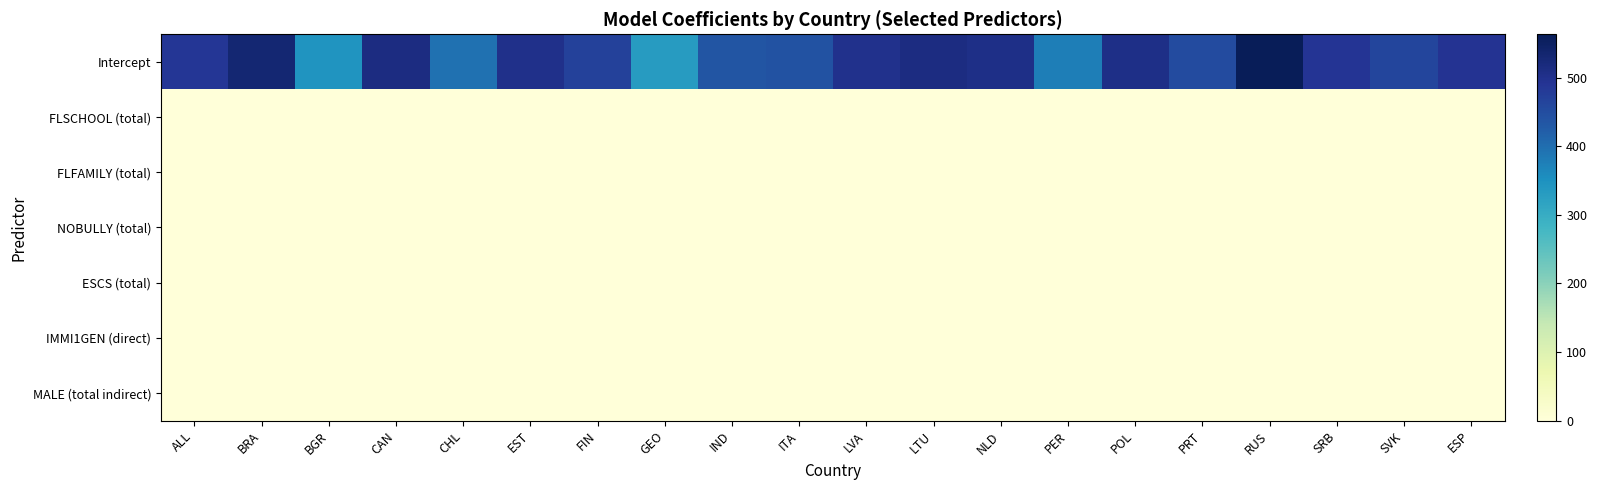

Reading left to right, what are all the values shown in this chart?

Intercept: ALL=486.8	BRA=531.7	BGR=344.0	CAN=513.8	CHL=393.9	EST=502.2	FIN=470.0	GEO=330.9	IND=436.7	ITA=441.9	LVA=500.8	LTU=514.7	NLD=507.5	PER=376.4	POL=507.0	PRT=451.8	RUS=563.3	SRB=492.6	SVK=462.1	ESP=494.0
FLSCHOOL (total): ALL=-0.0	BRA=-0.1	BGR=-0.0	CAN=-0.0	CHL=-0.1	EST=0.0	FIN=0.2	GEO=-0.1	IND=0.0	ITA=-0.1	LVA=-0.0	LTU=0.0	NLD=0.1	PER=0.1	POL=-0.1	PRT=0.1	RUS=-0.1	SRB=0.0	SVK=0.0	ESP=-0.1
FLFAMILY (total): ALL=0.0	BRA=0.1	BGR=0.0	CAN=-0.0	CHL=0.1	EST=-0.0	FIN=-0.1	GEO=0.1	IND=-0.0	ITA=0.1	LVA=-0.0	LTU=0.0	NLD=-0.1	PER=0.0	POL=-0.0	PRT=-0.0	RUS=0.0	SRB=0.0	SVK=0.0	ESP=-0.0
NOBULLY (total): ALL=0.1	BRA=0.0	BGR=0.1	CAN=0.1	CHL=0.0	EST=0.0	FIN=0.0	GEO=0.1	IND=0.0	ITA=0.1	LVA=0.1	LTU=0.1	NLD=-0.0	PER=0.0	POL=0.1	PRT=0.0	RUS=0.1	SRB=0.1	SVK=0.1	ESP=0.1
ESCS (total): ALL=0.3	BRA=0.2	BGR=0.2	CAN=0.2	CHL=0.2	EST=0.2	FIN=0.3	GEO=0.2	IND=0.1	ITA=0.1	LVA=0.2	LTU=0.2	NLD=0.1	PER=0.2	POL=0.3	PRT=0.2	RUS=0.1	SRB=0.2	SVK=0.3	ESP=0.3
IMMI1GEN (direct): ALL=-0.0	BRA=-0.0	BGR=-0.0	CAN=-0.0	CHL=-0.0	EST=-0.0	FIN=-0.1	GEO=-0.0	IND=-0.0	ITA=-0.1	LVA=0.0	LTU=-0.0	NLD=-0.1	PER=-0.0	POL=-0.1	PRT=-0.0	RUS=-0.0	SRB=-0.0	SVK=-0.0	ESP=-0.1
MALE (total indirect): ALL=0.0	BRA=0.0	BGR=0.0	CAN=0.0	CHL=0.0	EST=0.0	FIN=0.0	GEO=-0.0	IND=-0.0	ITA=0.0	LVA=0.0	LTU=0.0	NLD=0.0	PER=0.0	POL=0.0	PRT=0.0	RUS=0.0	SRB=0.0	SVK=0.0	ESP=0.0